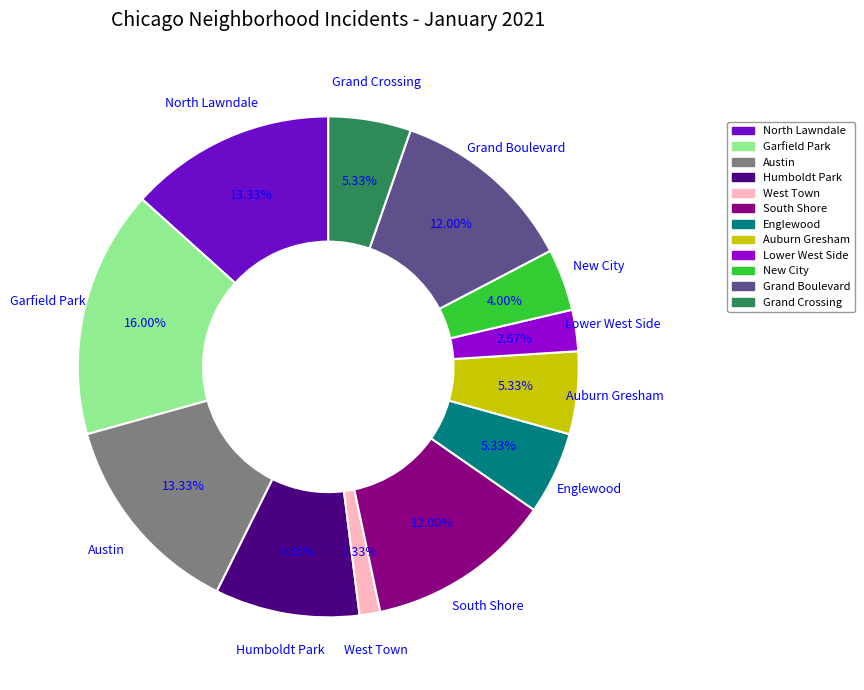

To the nearest percent, what is the difference between the Grand Crossing and Humboldt Park slice percentages?

4%